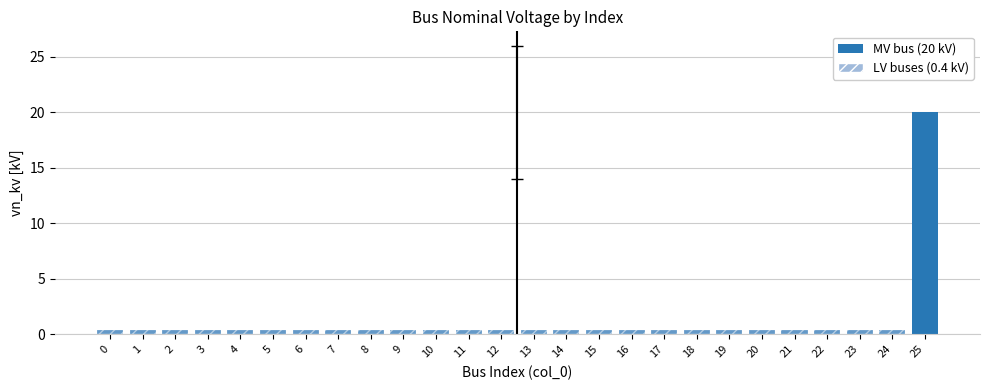

How many bars are there in total?

26